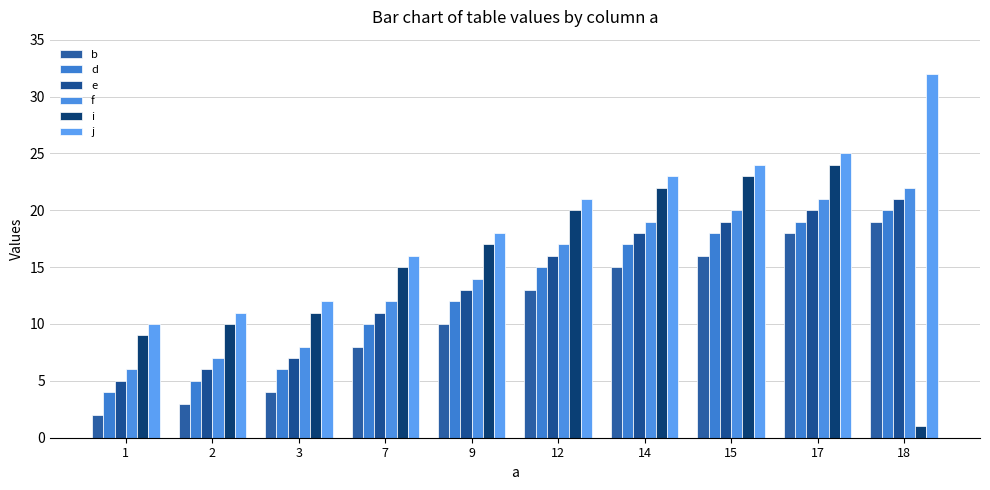

Where is b nearest to the value 10?

9